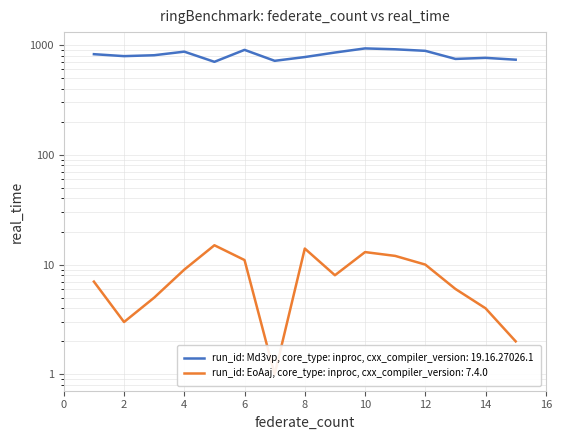

At which category does run_id: Md3vp, core_type: inproc, cxx_compiler_version: 19.16.27026.1 reach its first local valley?

2